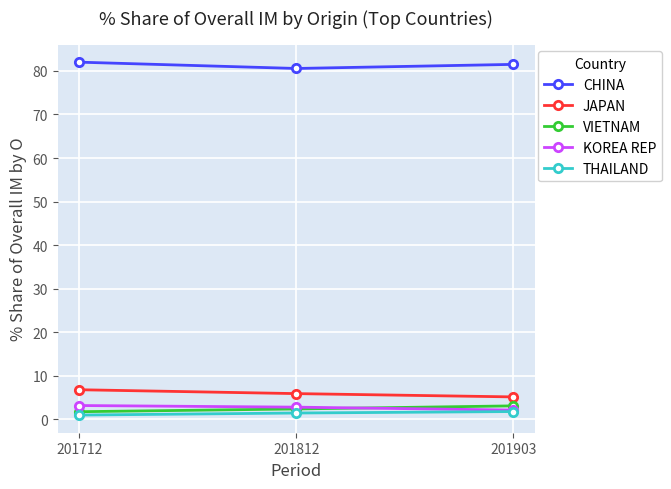

What is the spread (max minus min) of values at 201903?

79.7